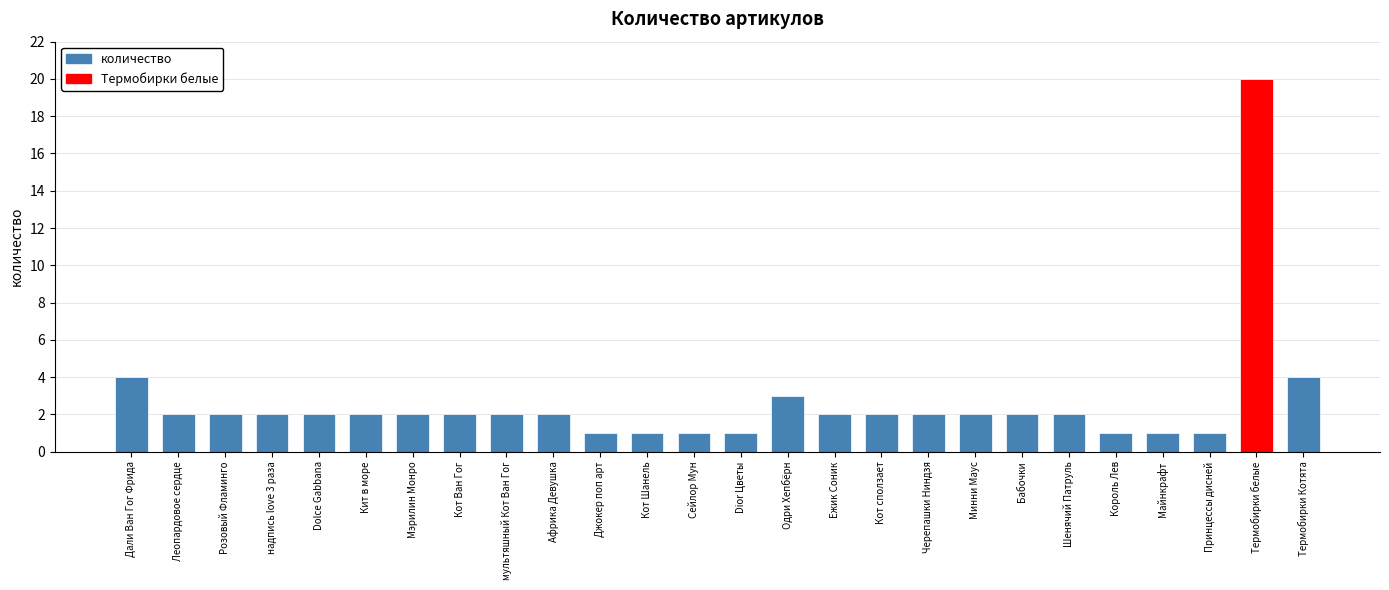

The chart shows a value of 1 at Dior Цветы. True or false?

True